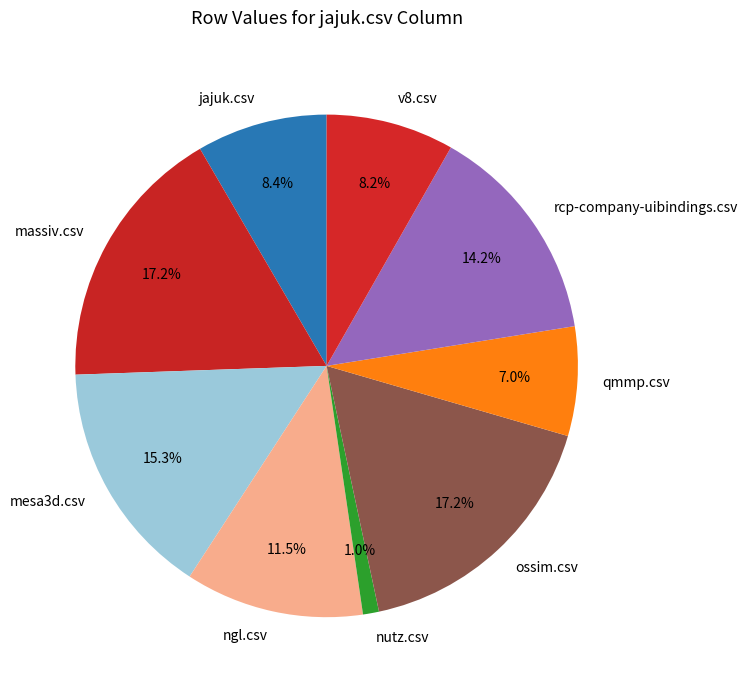

The massiv.csv slice represents 32% of the pie. True or false?

False